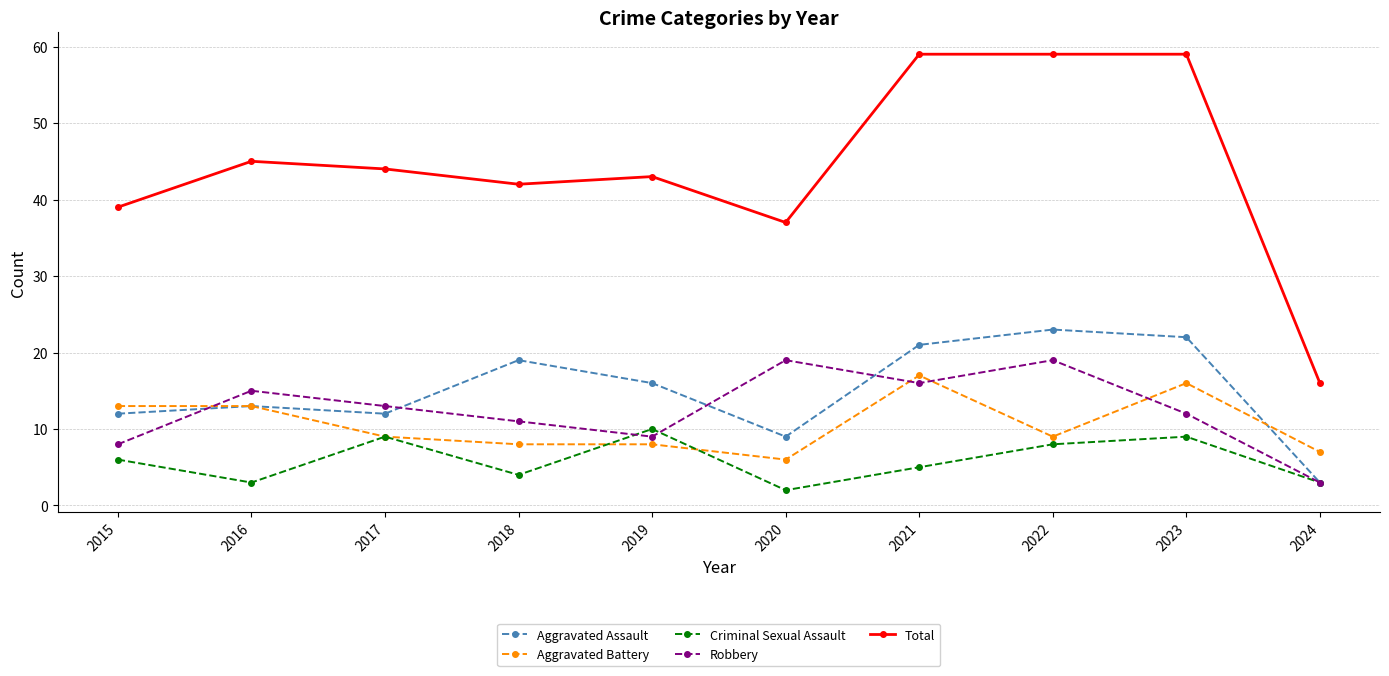

True or false: Robbery has more than 1 points higher than both neighbors.

True